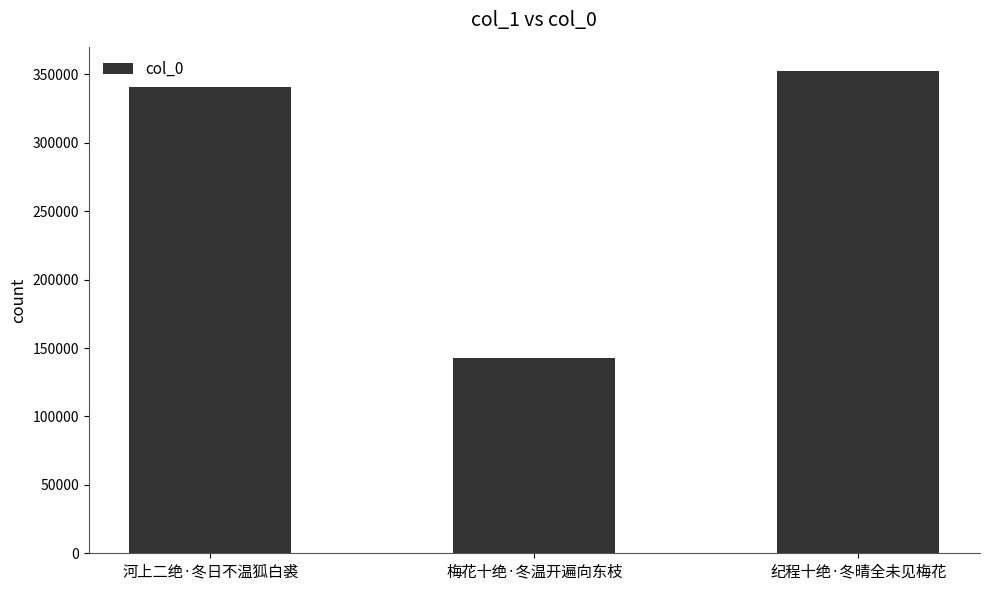

Rank the categories by value from highest to lowest.

纪程十绝·冬晴全未见梅花, 河上二绝·冬日不温狐白裘, 梅花十绝·冬温开遍向东枝